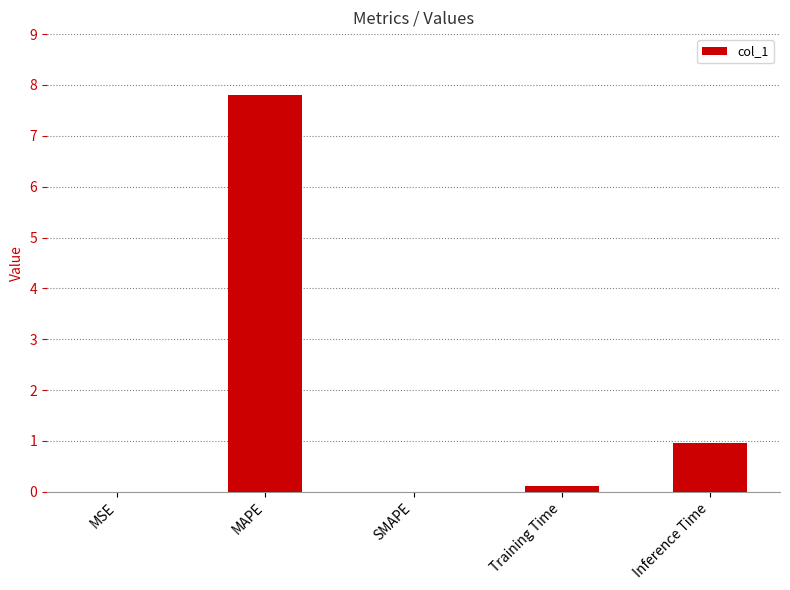

What is the change in value from MAPE to SMAPE?

-7.8